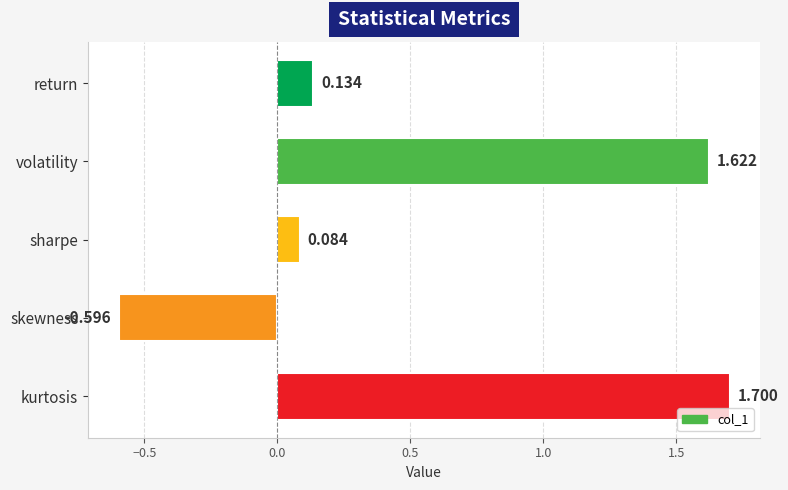

Where is the data nearest to the value 0?

sharpe